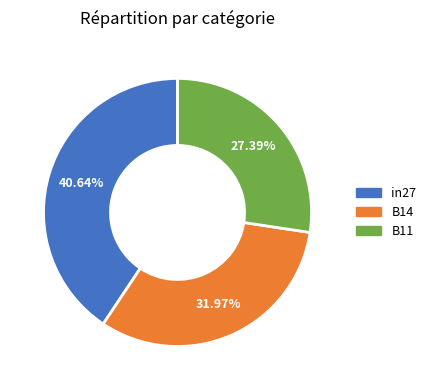

Is in27 the majority of the pie?

No